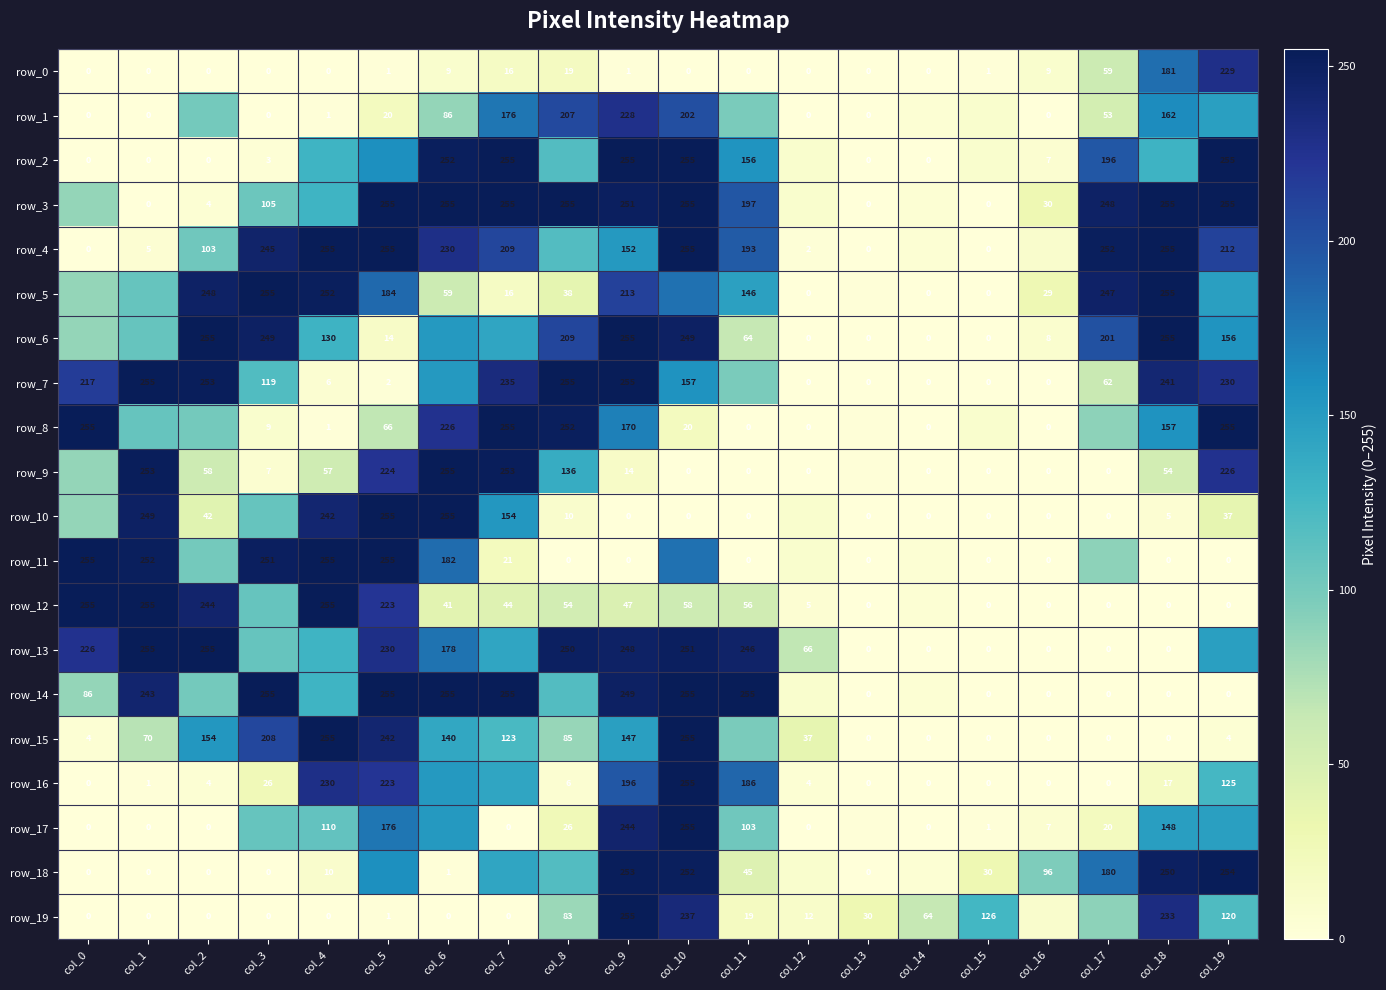

Is it true that row_18 equals 157.5 at col_10?

False